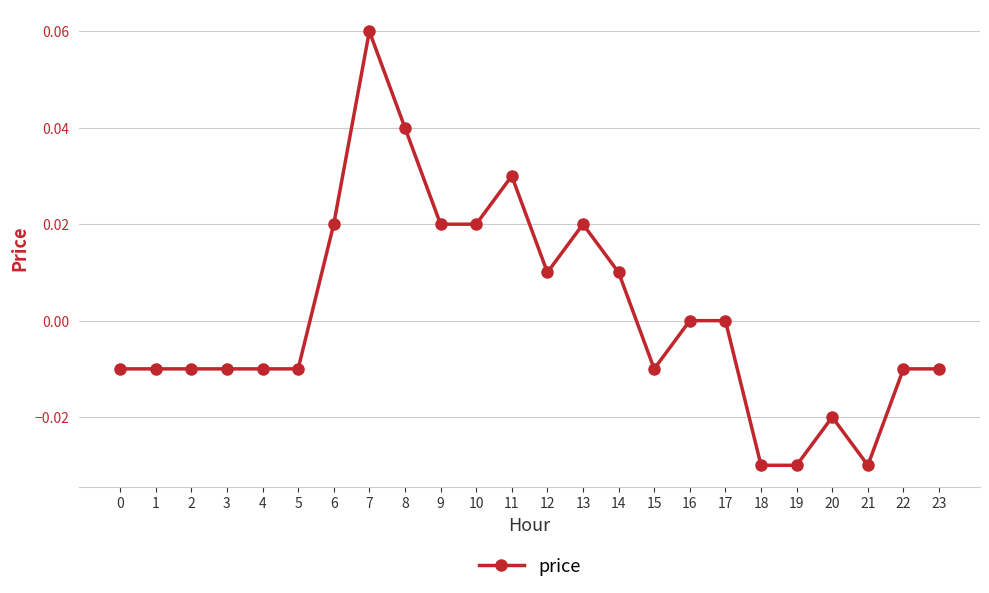

The value at 20 is -0.0. True or false?

True